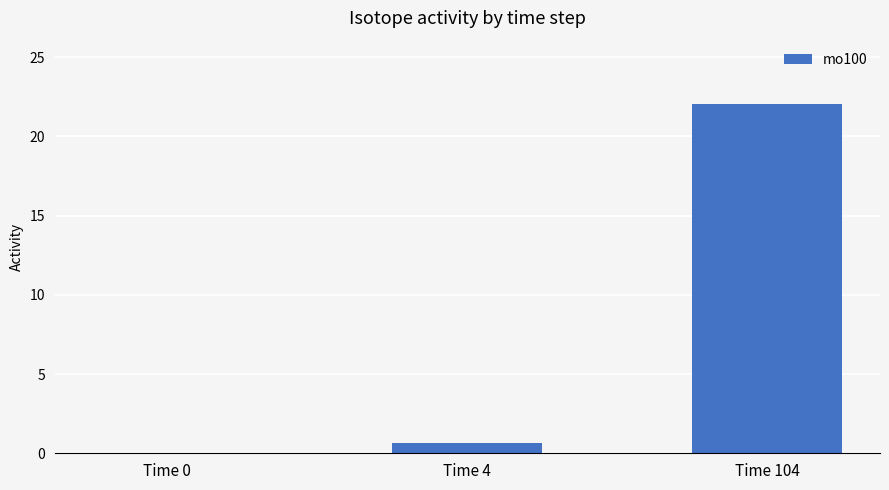

What is the maximum value shown in the chart?

22.1